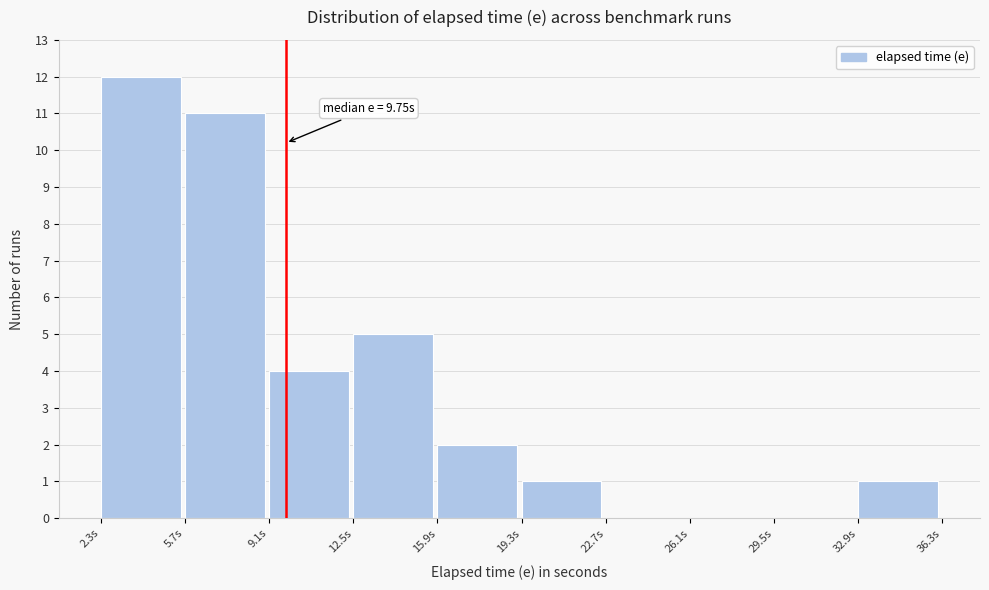

Over which range of the x-axis is the bar tallest?

2.5 to 5.5